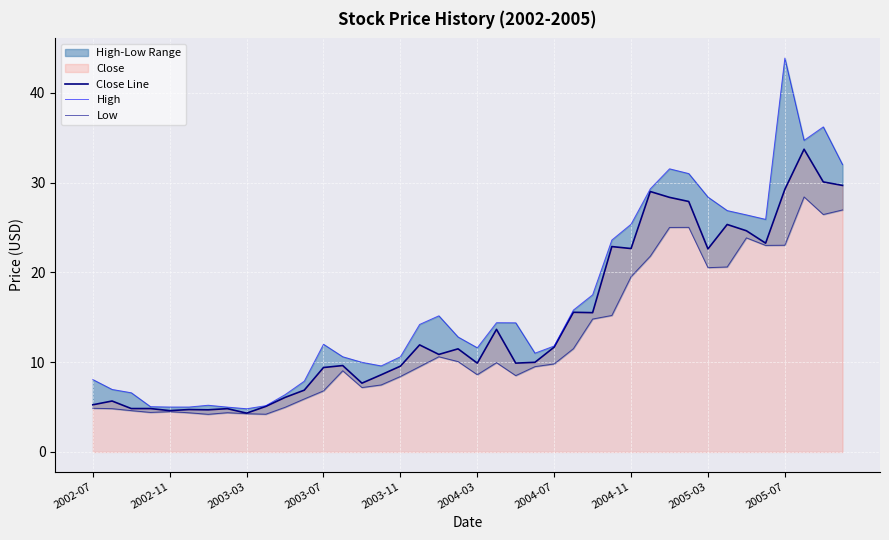

How many interior local peaks does the Close Line series have?

12